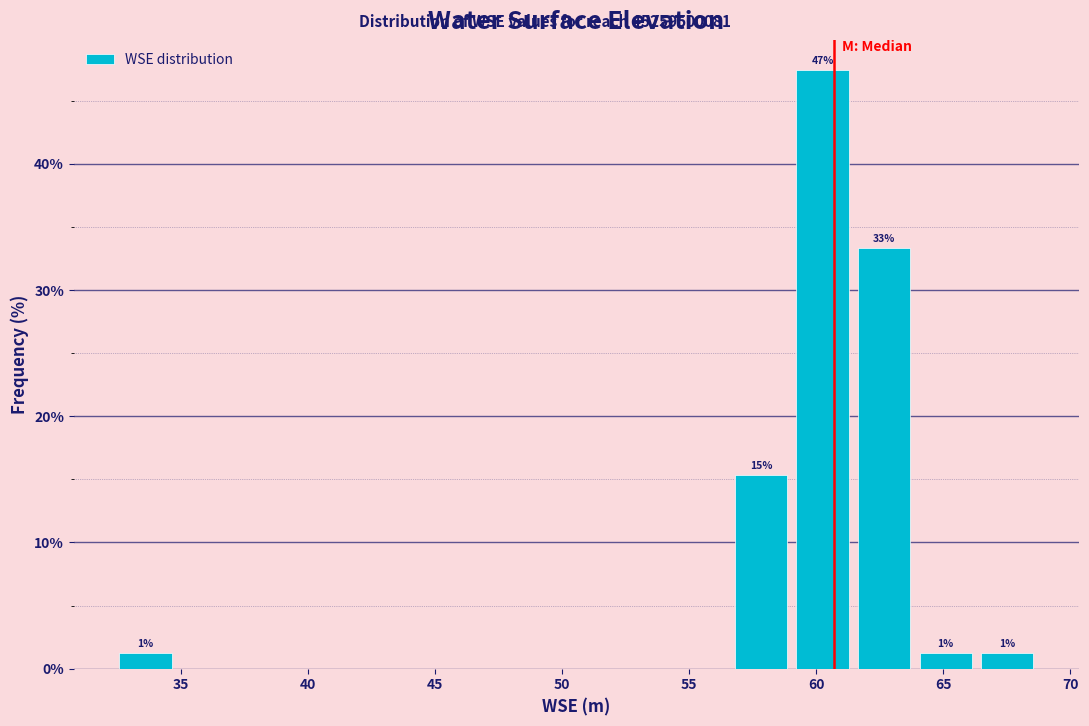

Over which range of the x-axis is the bar tallest?

59.0 to 61.5